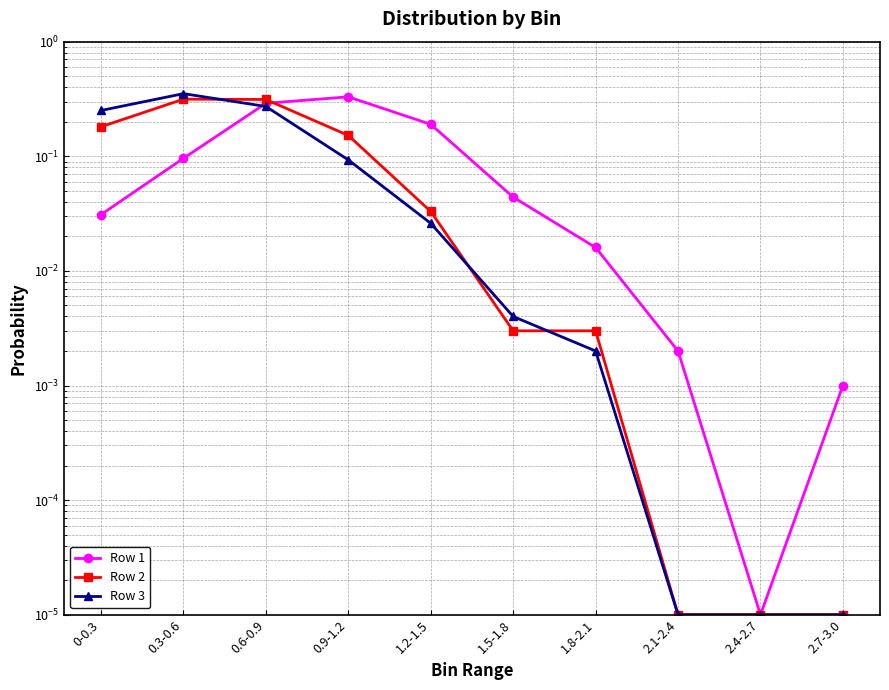

What is the difference between the maximum and minimum values in the Row 3 series?

0.4